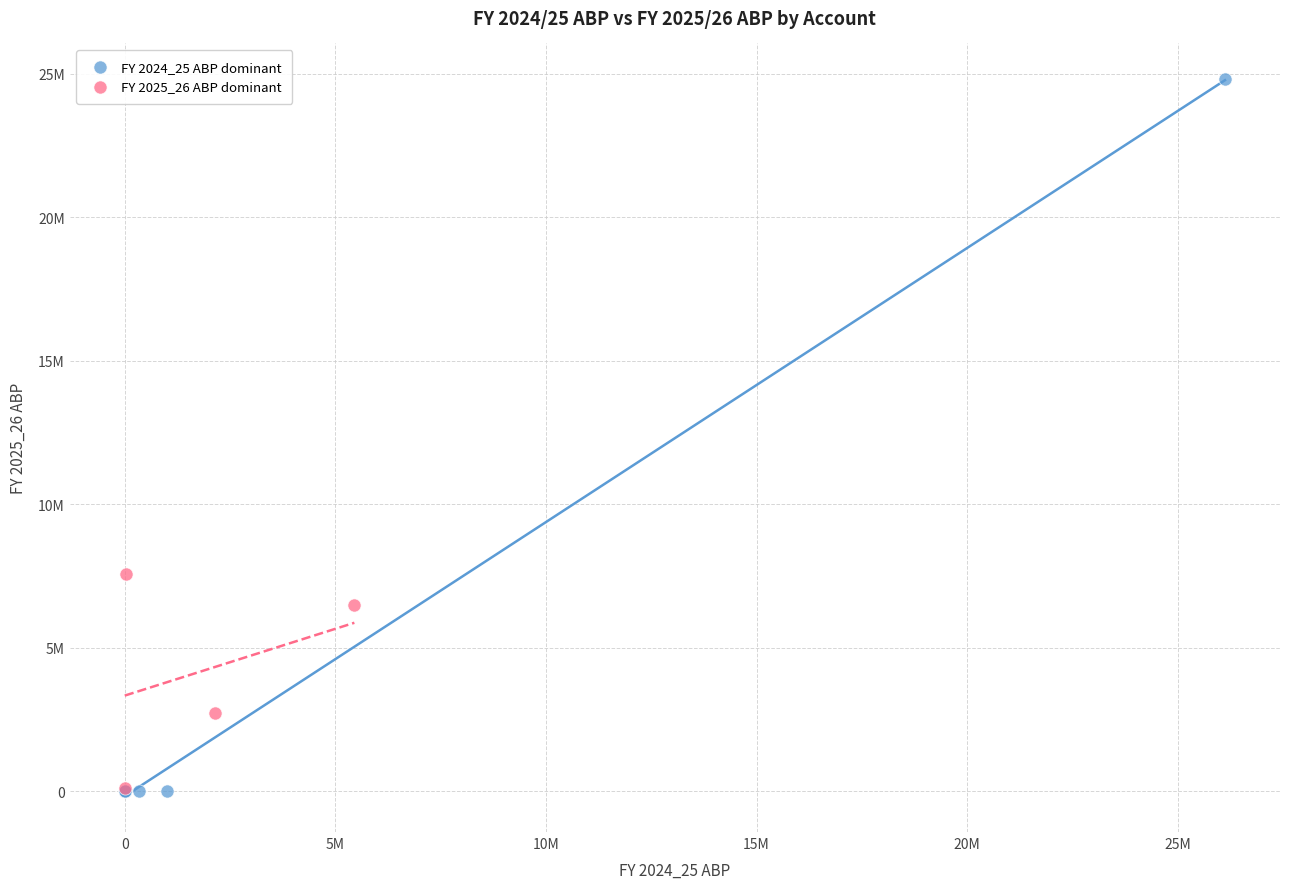

Which series has the largest Y range (max minus min)?

FY 2024_25 ABP dominant